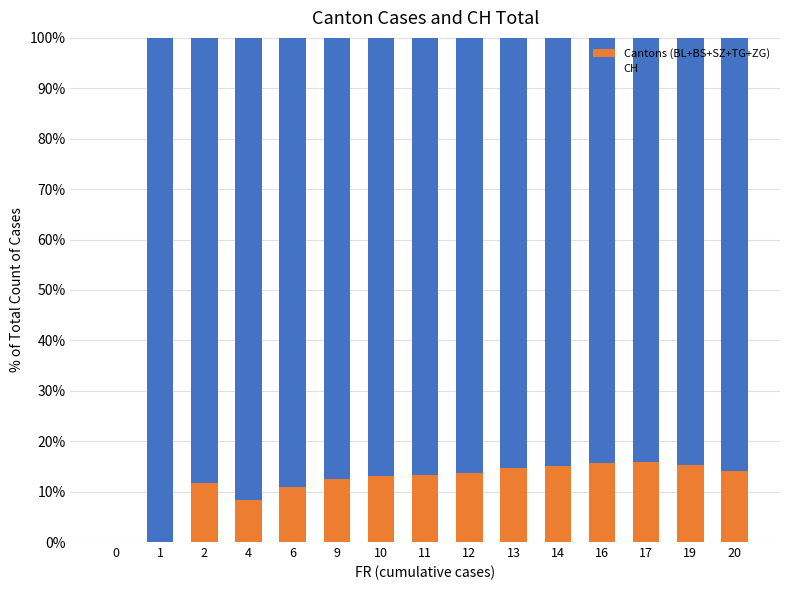

How many data points does each series have?

15